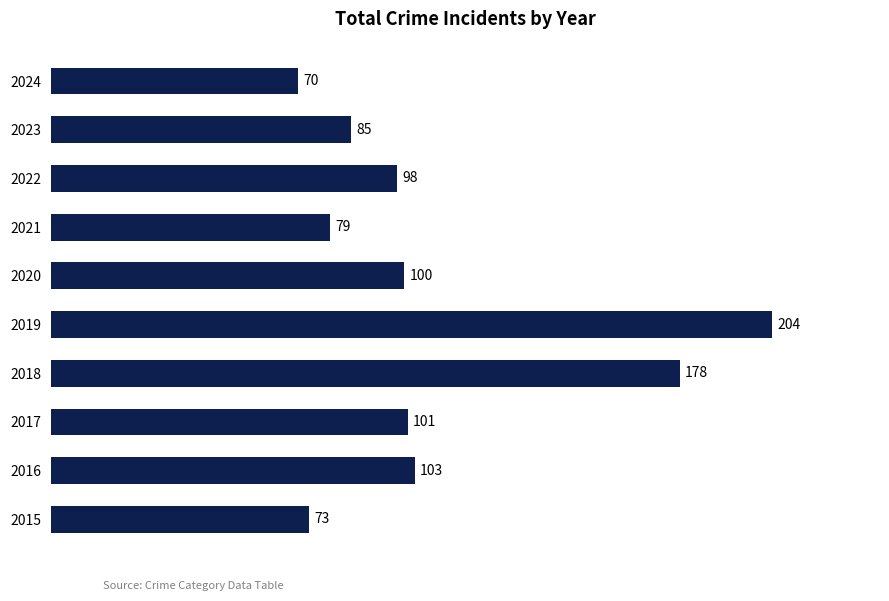

Reading top to bottom, transcribe all the data shown in this chart.

2024=70	2023=85	2022=98	2021=79	2020=100	2019=204	2018=178	2017=101	2016=103	2015=73